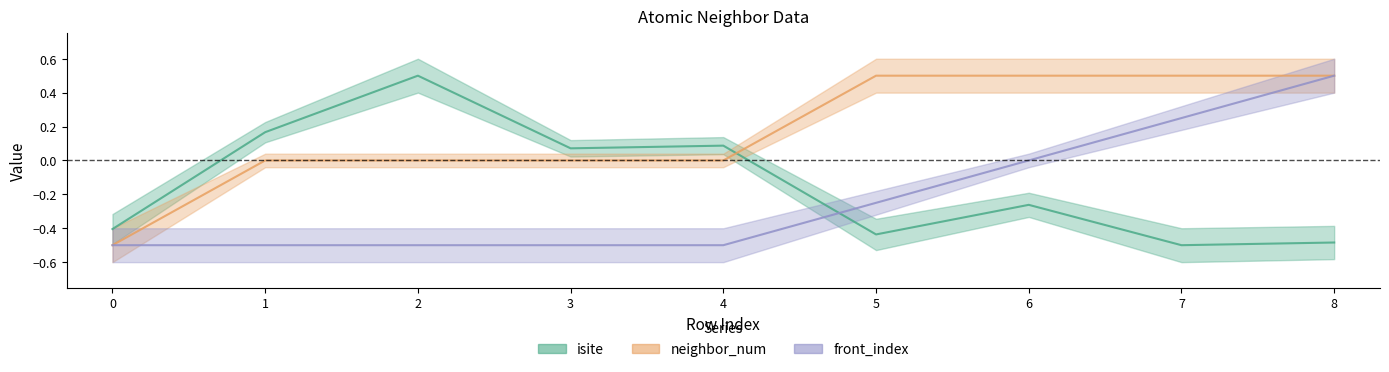

True or false: front_index has more than 1 interior local peaks.

False